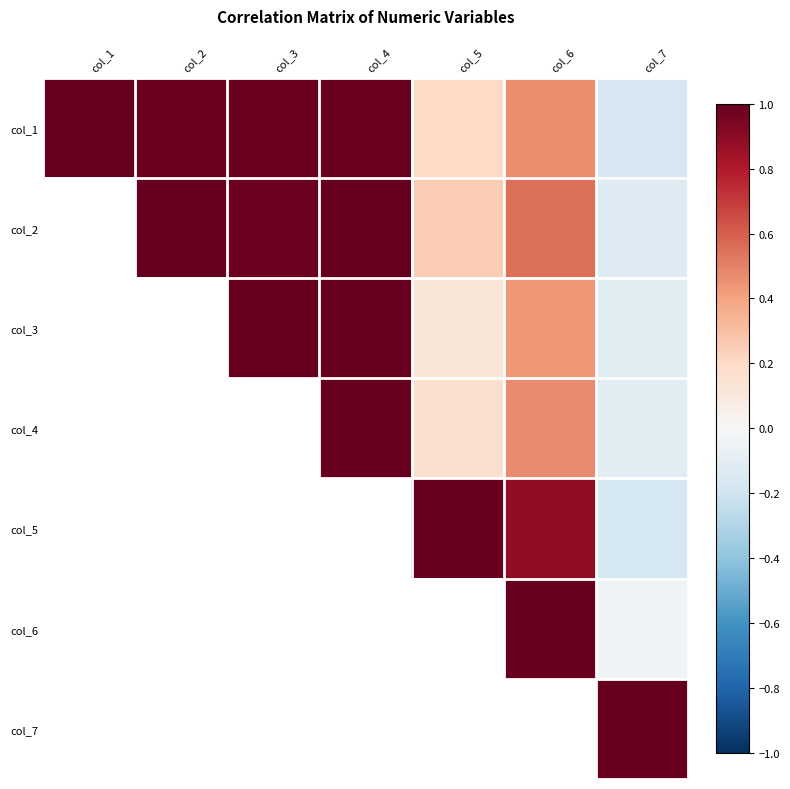

How many positive values does the col_2 series have?

5